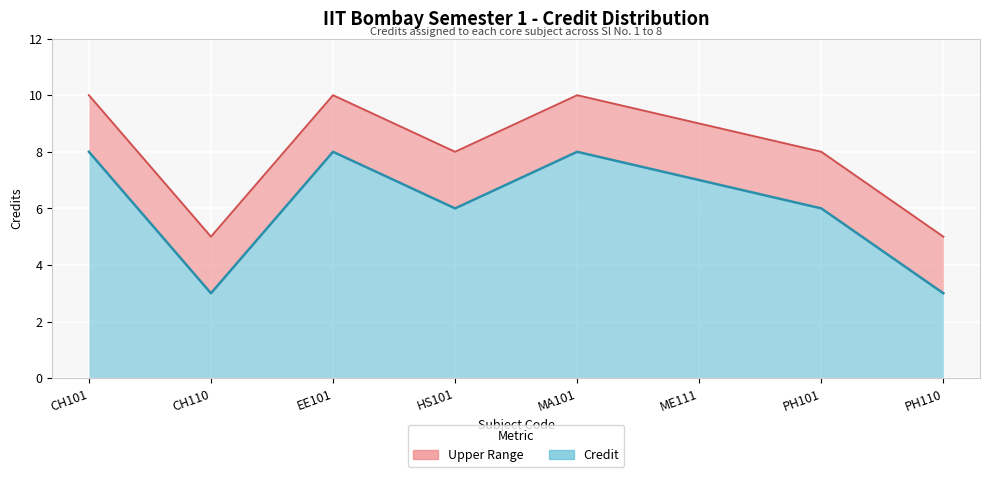

How many lines are shown in the chart?

2